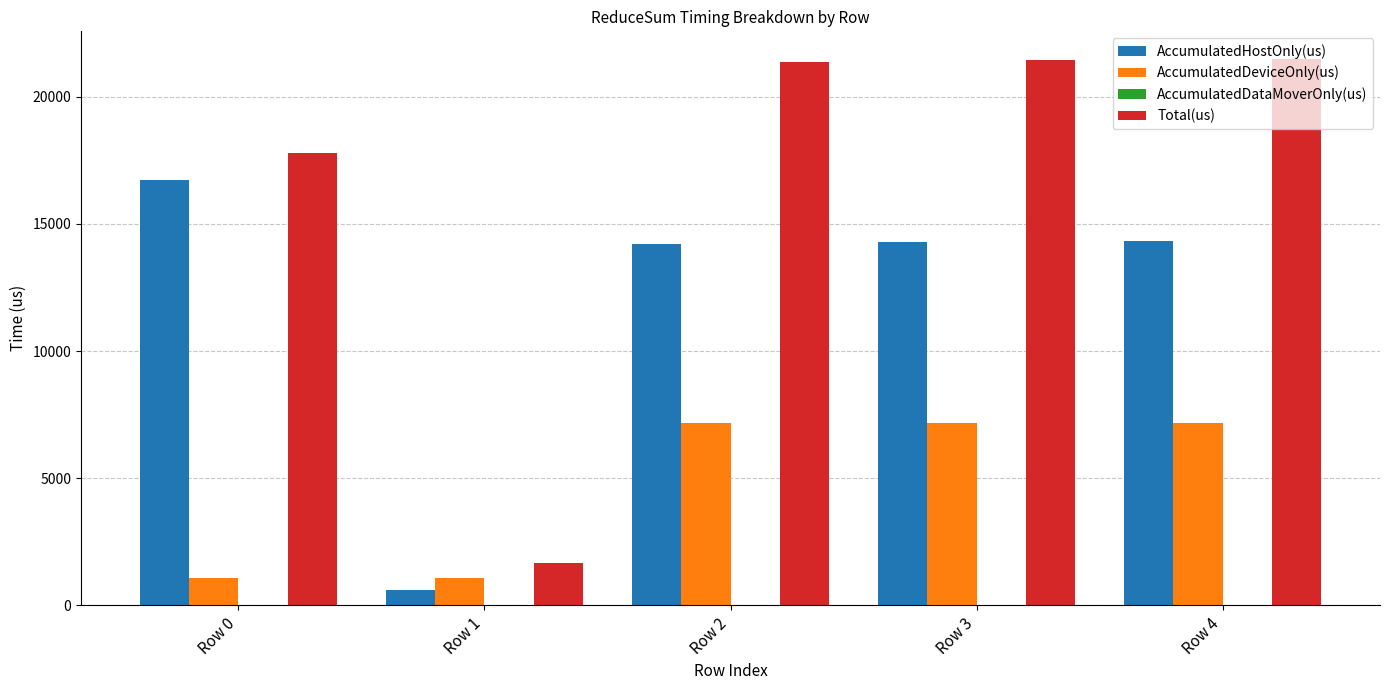

Which series changed the most between Row 1 and Row 3?

Total(us)